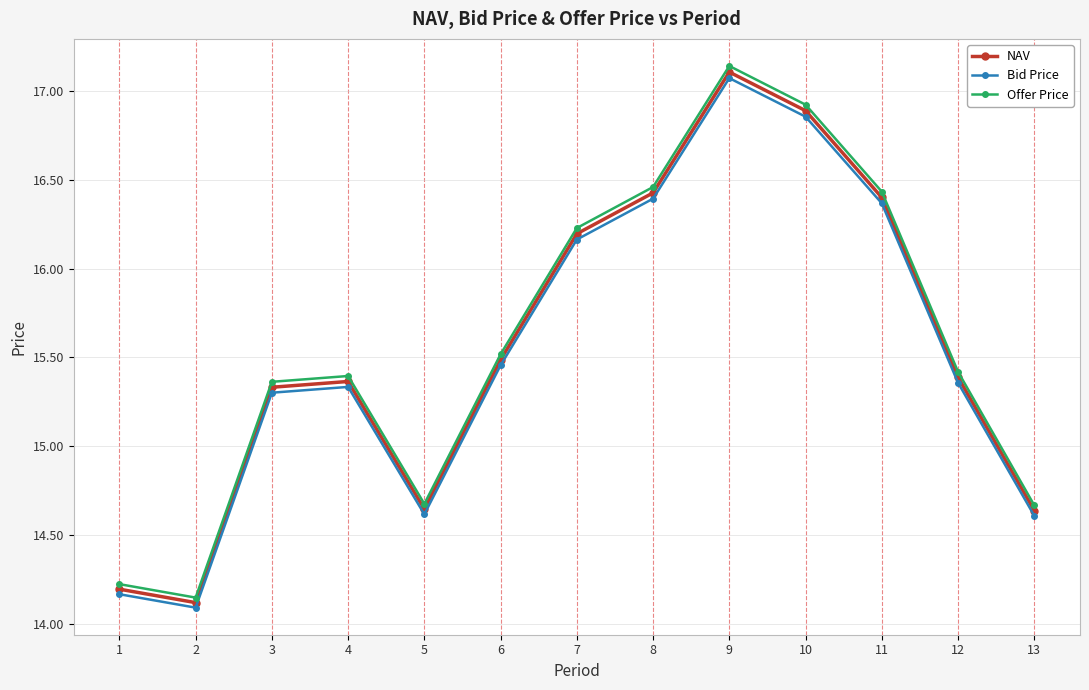

What is the total value across all series at 12?

46.2